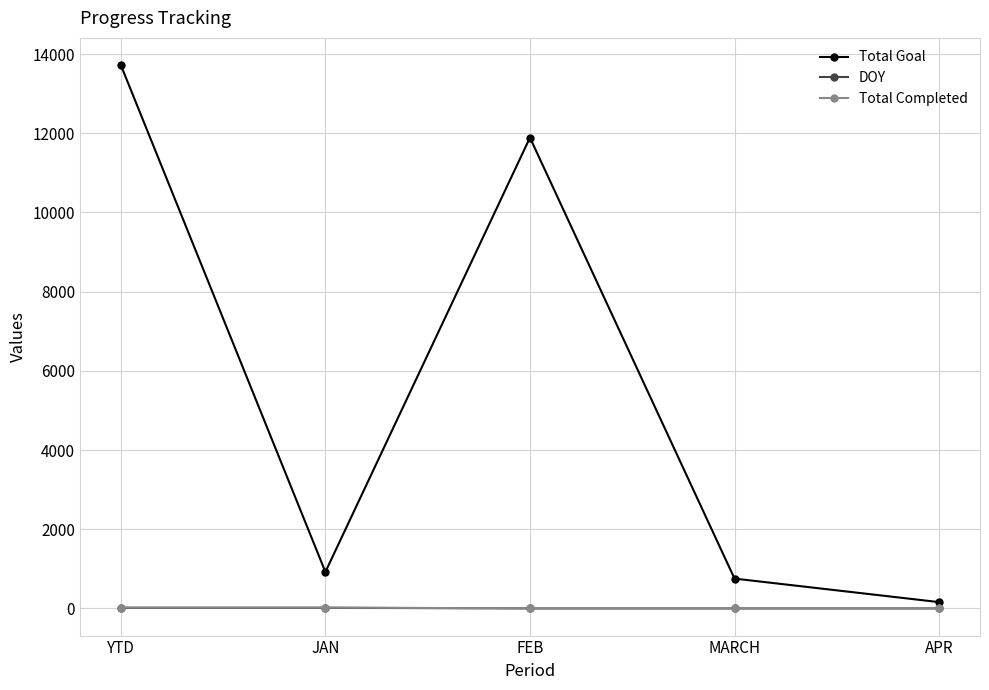

What is the difference between the highest and lowest values at MARCH?

753